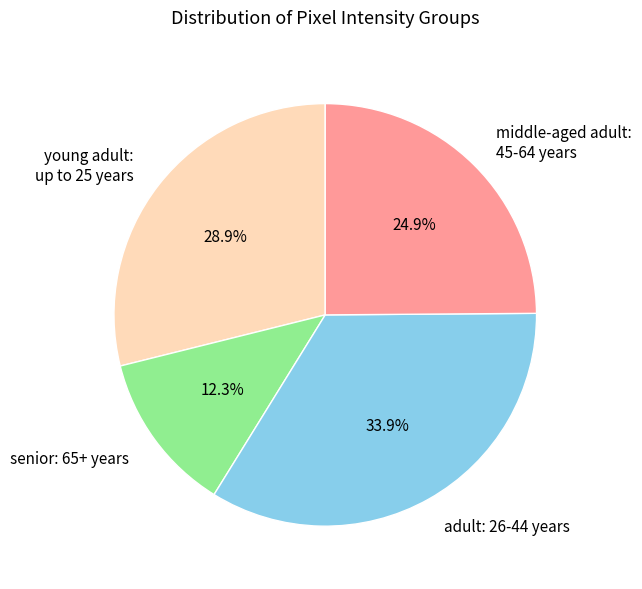

Rank the categories by value from highest to lowest.

adult: 26-44 years, young adult: up to 25 years, middle-aged adult: 45-64 years, senior: 65+ years